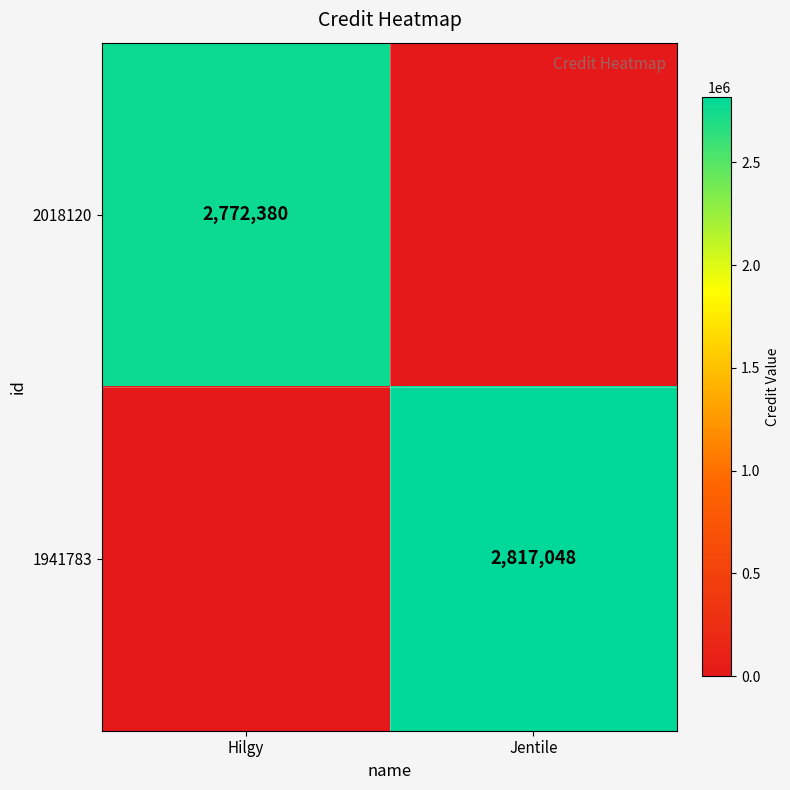

True or false: 2018120 has a value of 2772380 at Hilgy.

True